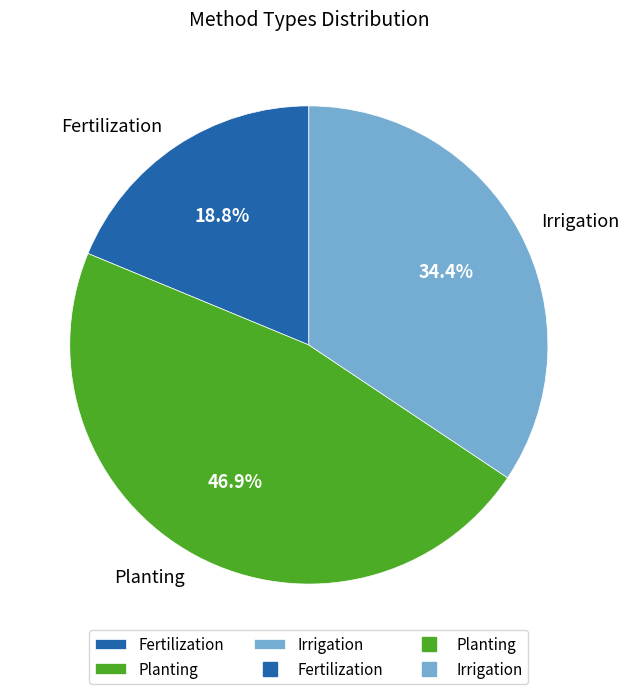

Which slice is the largest?

Planting